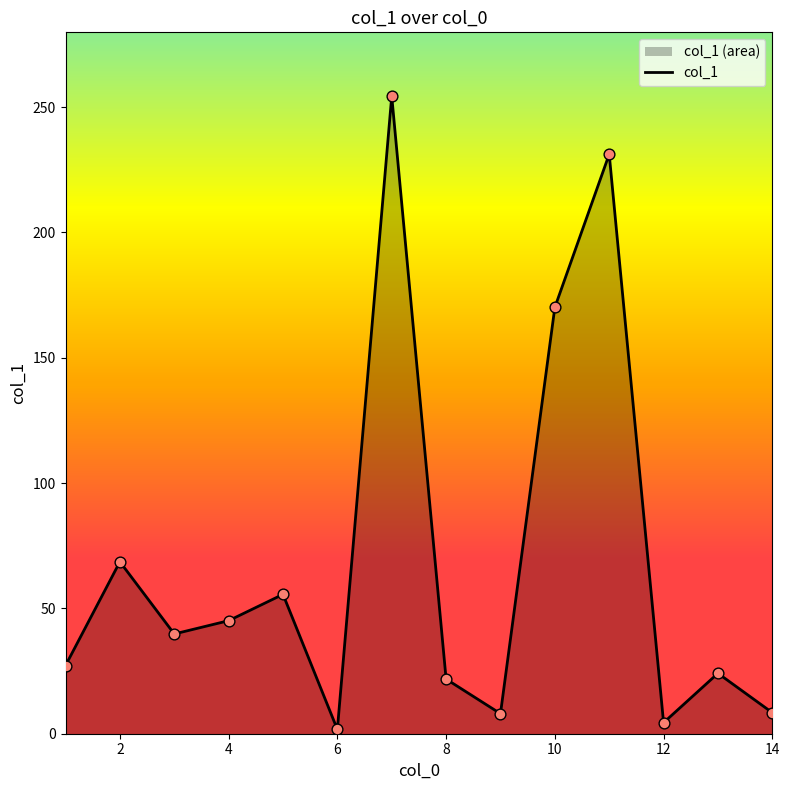

What is the change in value from 10 to 14?

-161.7